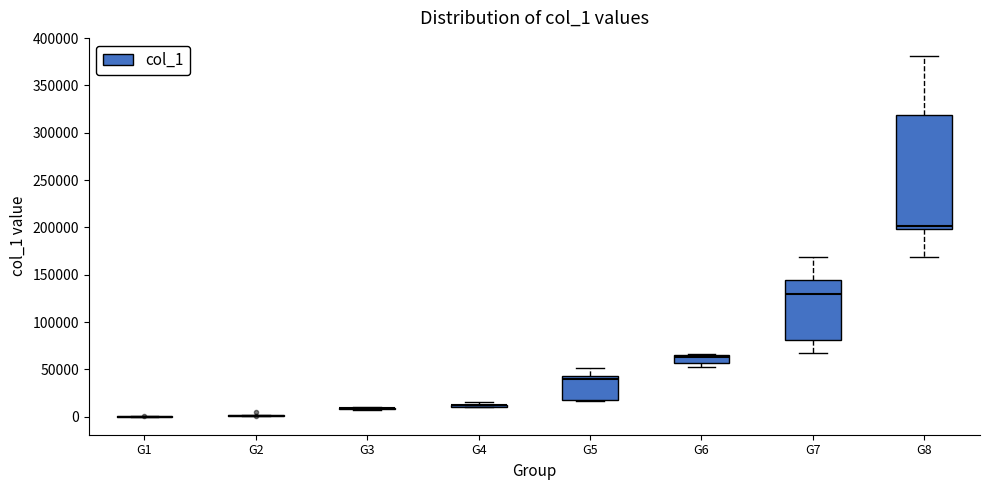

Where does the lower whisker of the box for G8 end on the y-axis? The values are not printed on the chart, so give them approximately, as read against the axis.

170000